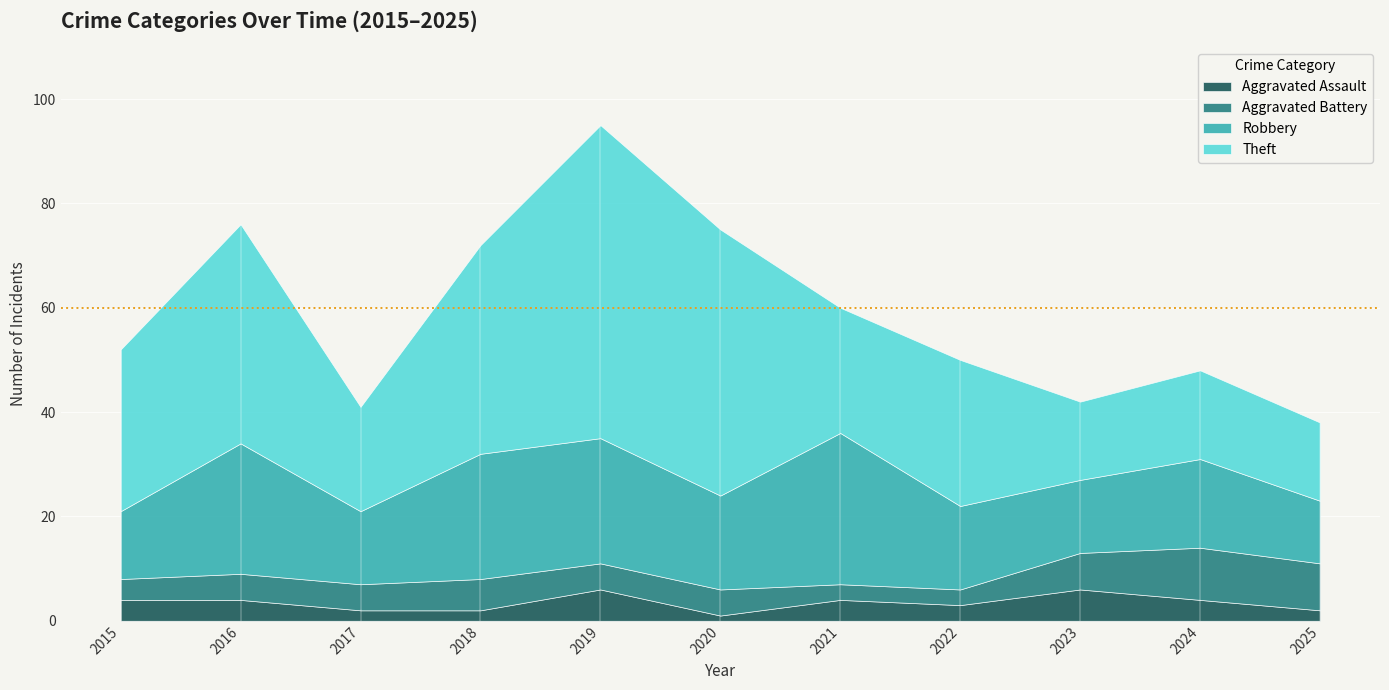

Which series has the largest total across all categories?

Theft